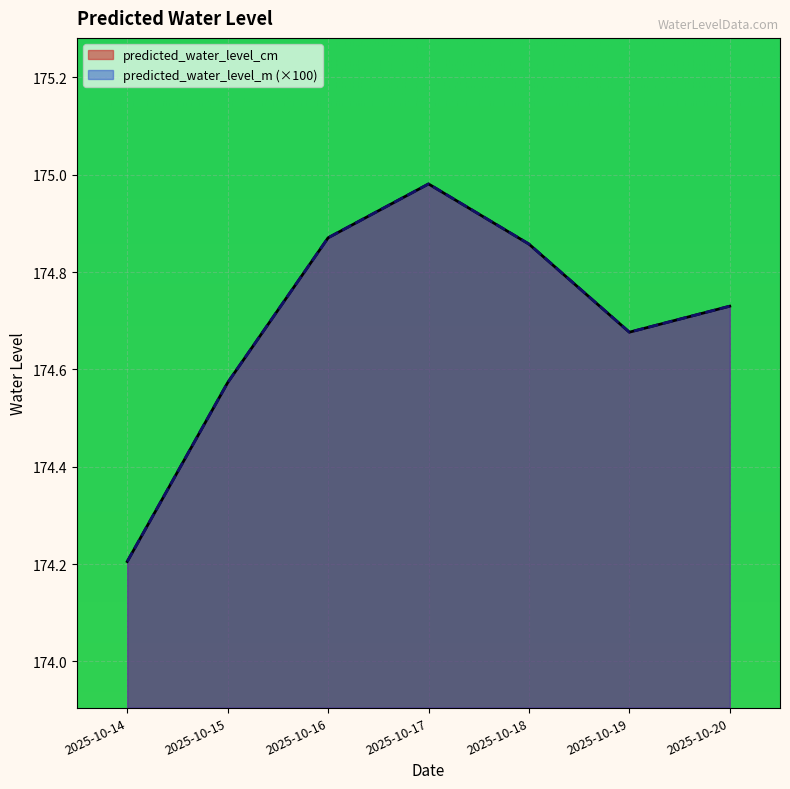

Does the chart display data point markers on the line(s)?

No